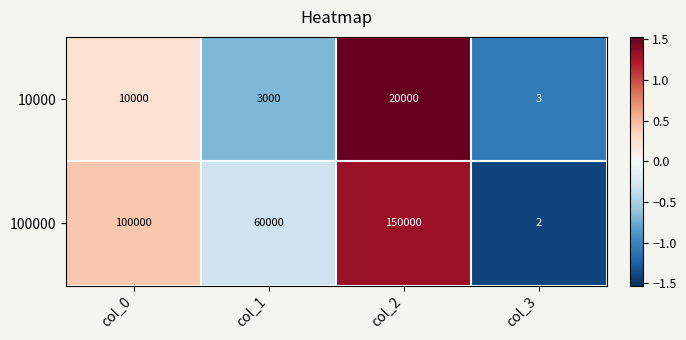

Which series has the largest range (max minus min)?

100000